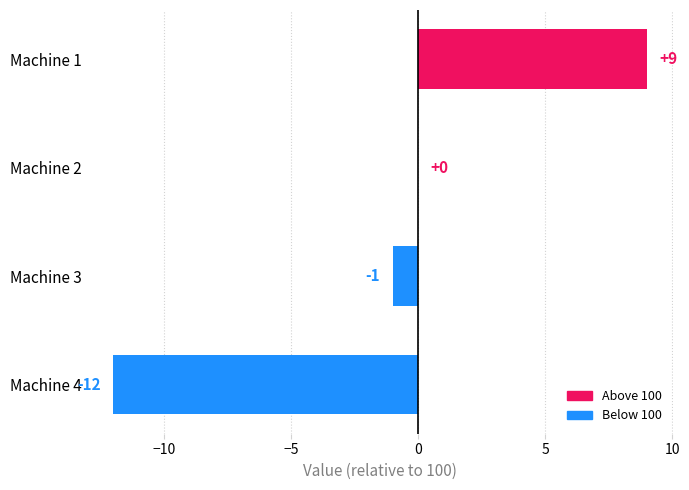

Which has a higher value, Machine 1 or Machine 4?

Machine 1